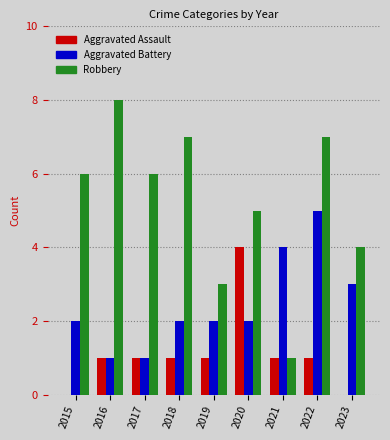

Is the value of Aggravated Assault at 2017 greater than the value of Robbery at 2022?

No